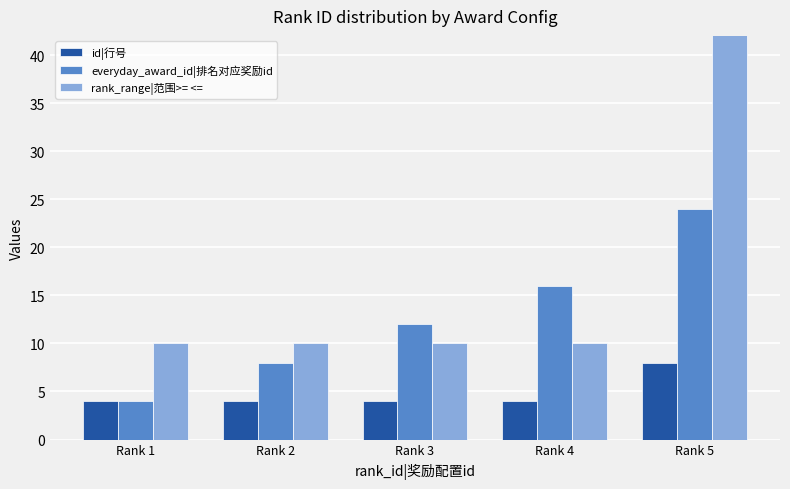

Reading left to right, extract all data points from this chart.

id|行号: Rank 1=4	Rank 2=4	Rank 3=4	Rank 4=4	Rank 5=8
everyday_award_id|排名对应奖励id: Rank 1=4	Rank 2=8	Rank 3=12	Rank 4=16	Rank 5=24
rank_range|范围>= <=: Rank 1=10	Rank 2=10	Rank 3=10	Rank 4=10	Rank 5=9999999